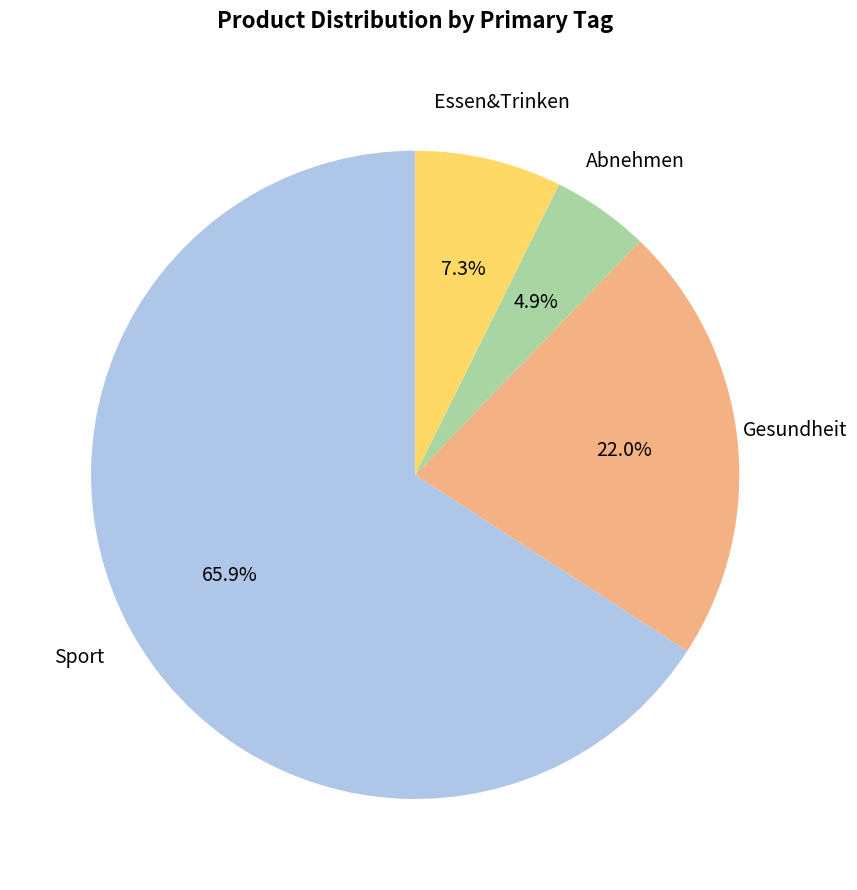

How many segments does this pie chart have?

4